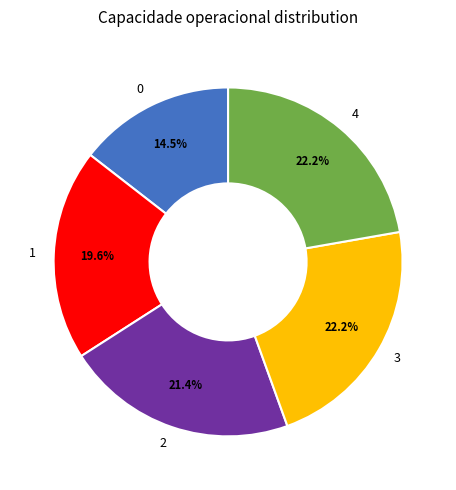

Does any single category account for the majority?

No